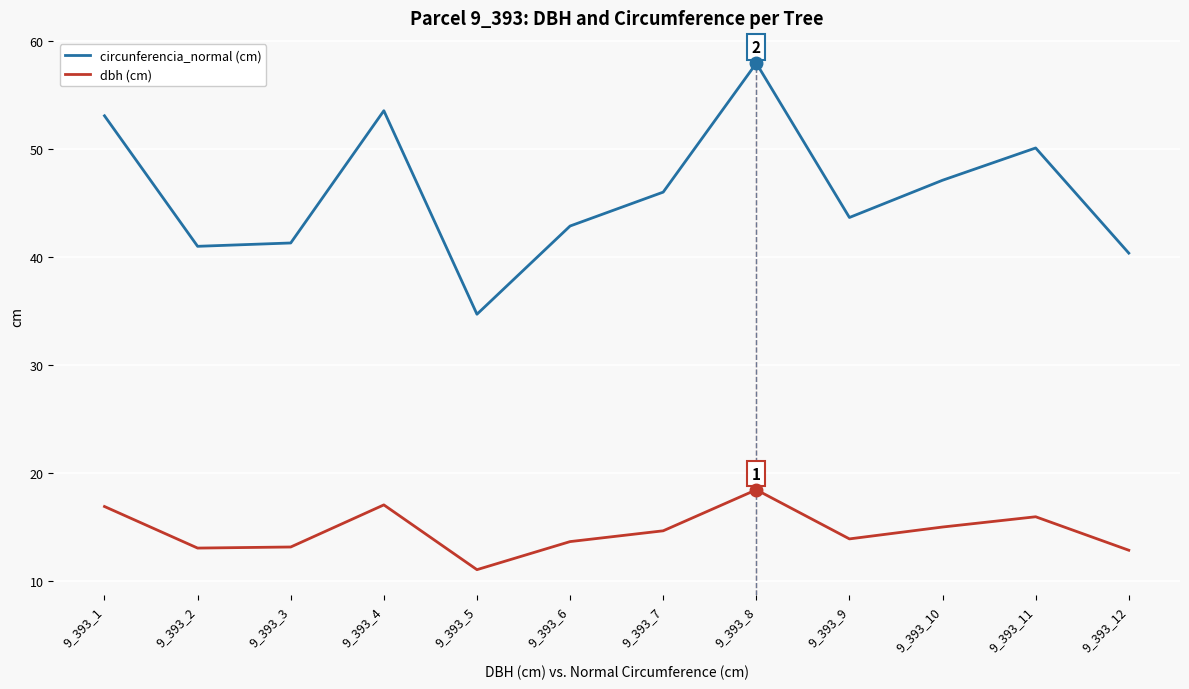

The value of dbh (cm) at 9_393_11 is 15.9. True or false?

True